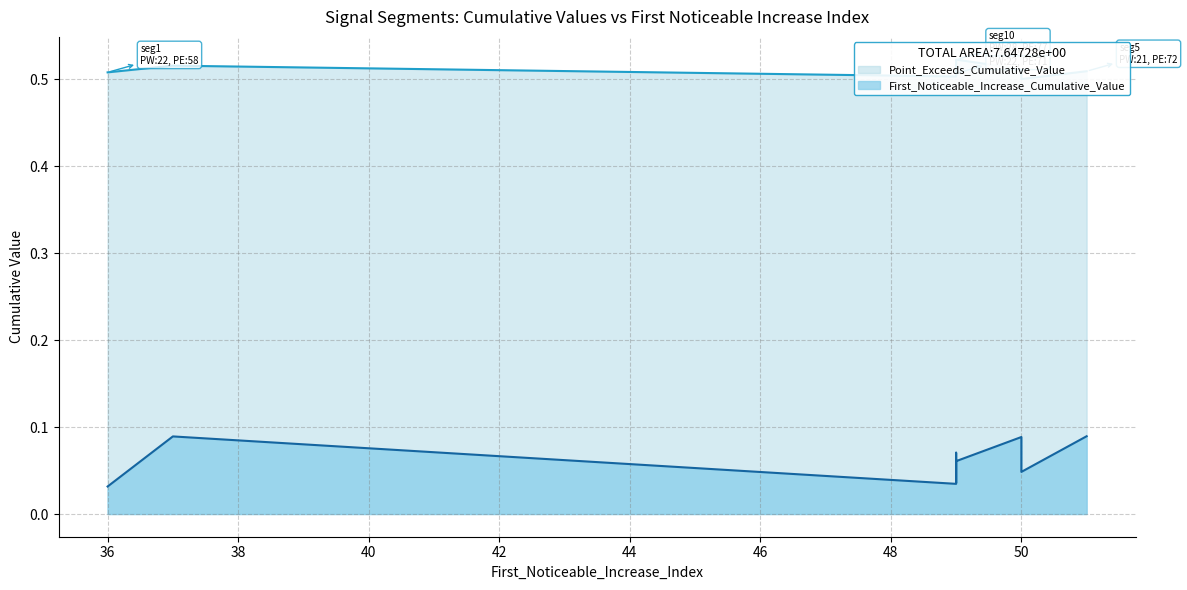

Which has a higher value, 49 or 49?

49